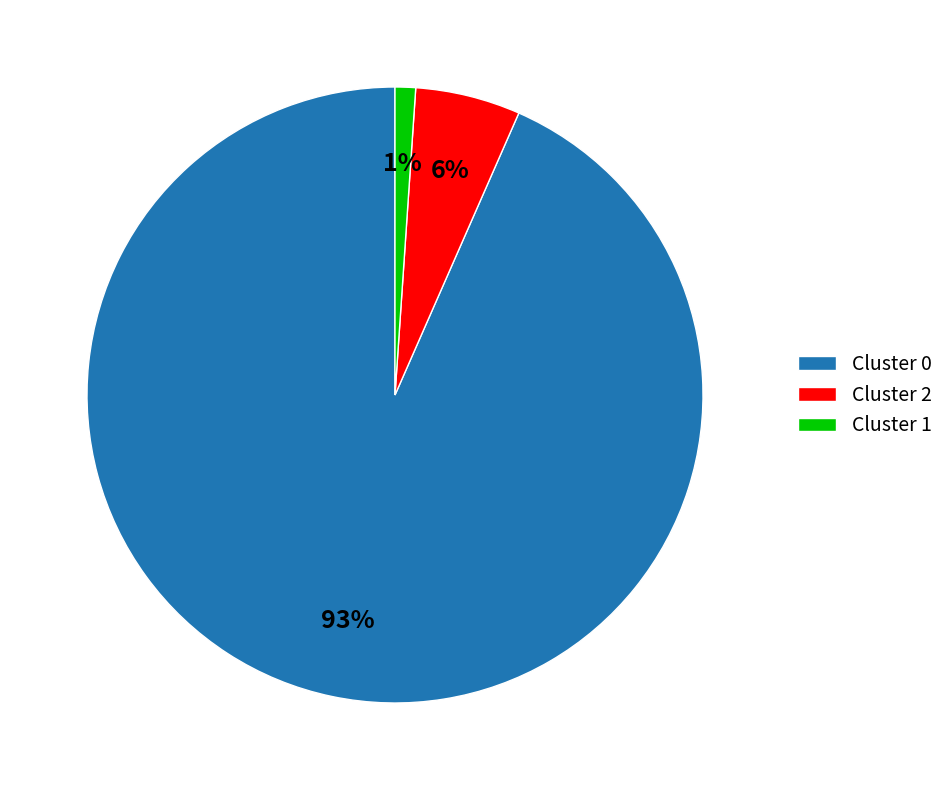

Do Cluster 0 and Cluster 2 together represent more than half of the pie?

Yes